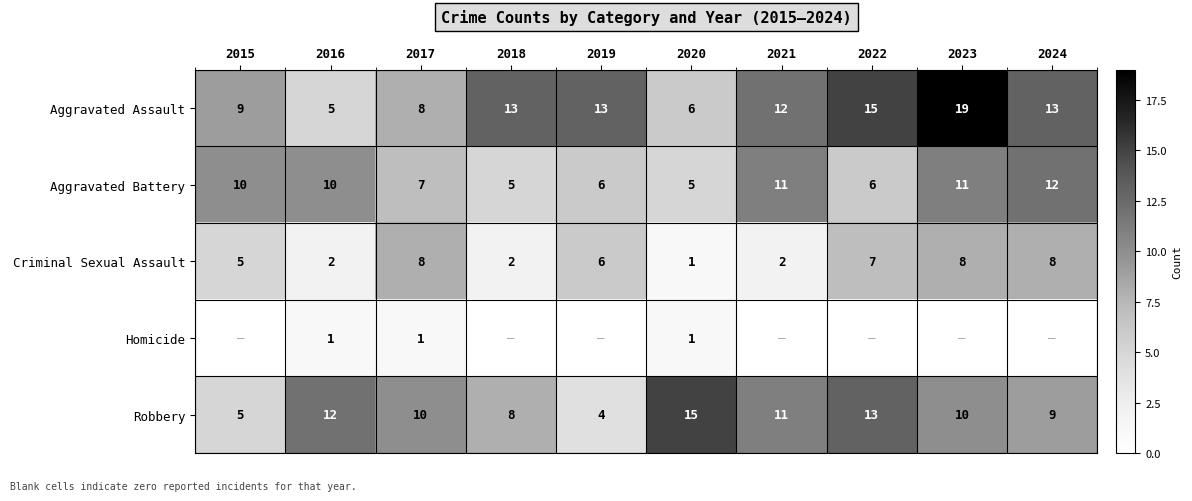

Where is Criminal Sexual Assault nearest to the value 4?

2015